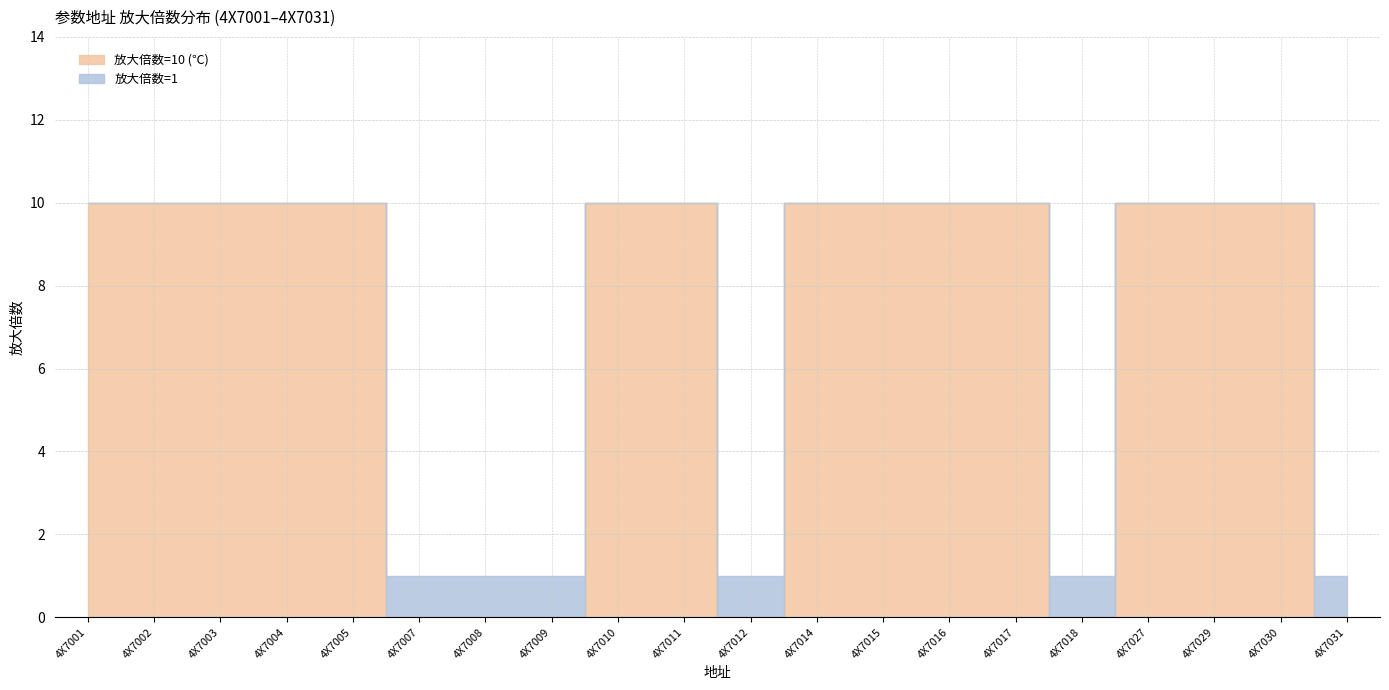

After their last crossing, which series has the higher values: 放大倍数=1 or 放大倍数=10 (℃)?

放大倍数=1